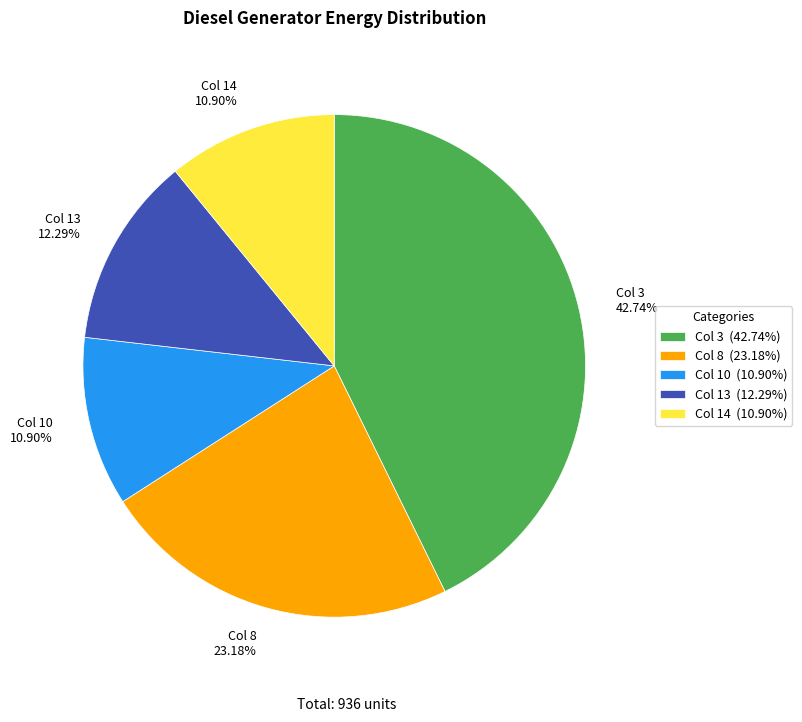

Does Col 8 23.18% account for over 50% of the chart?

No